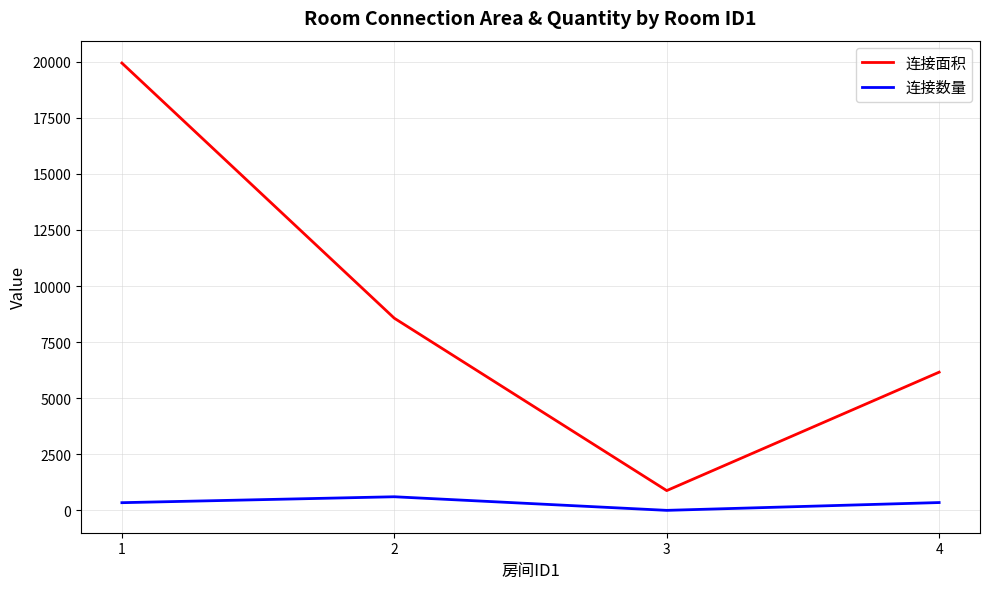

What is the difference between the highest and lowest values at 3?

881